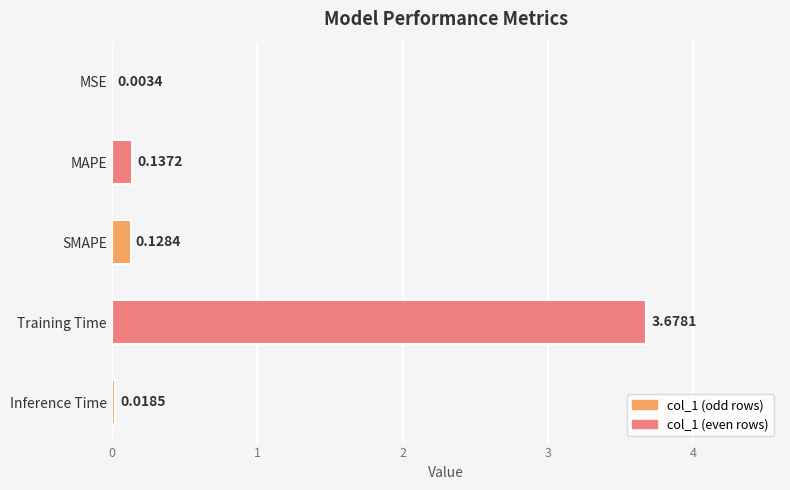

What is the change in value from Training Time to Inference Time?

-3.7